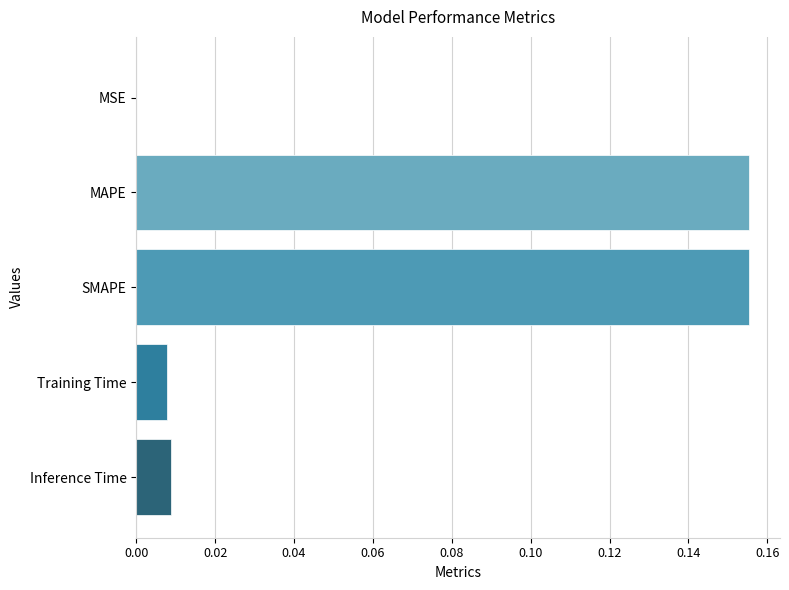

Between MSE and Training Time, which is larger?

Training Time